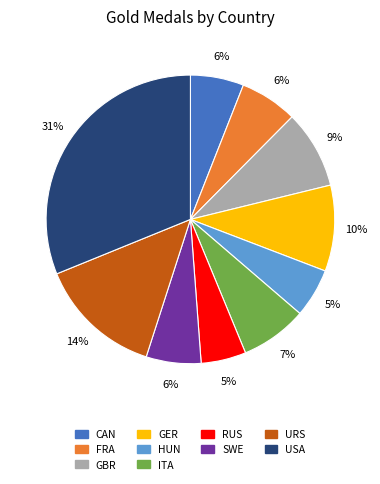

To the nearest percent, what is the average slice percentage?

10%